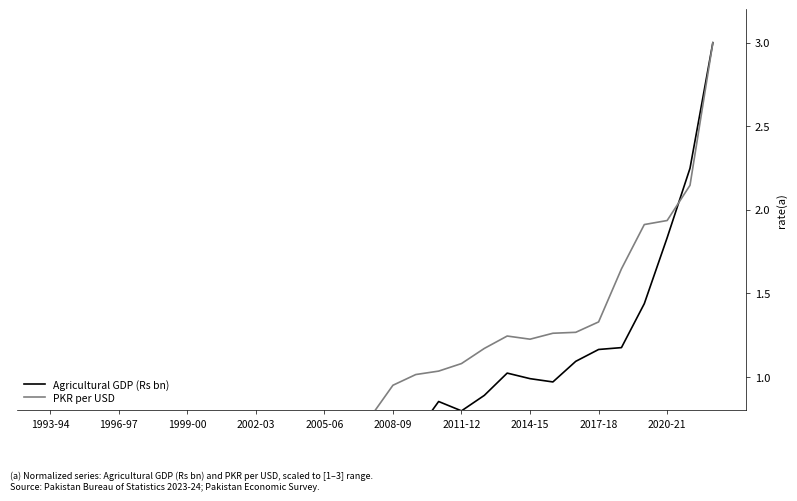

Between 2008-09 and 13, which series saw the biggest shift?

Agricultural GDP (Rs bn)